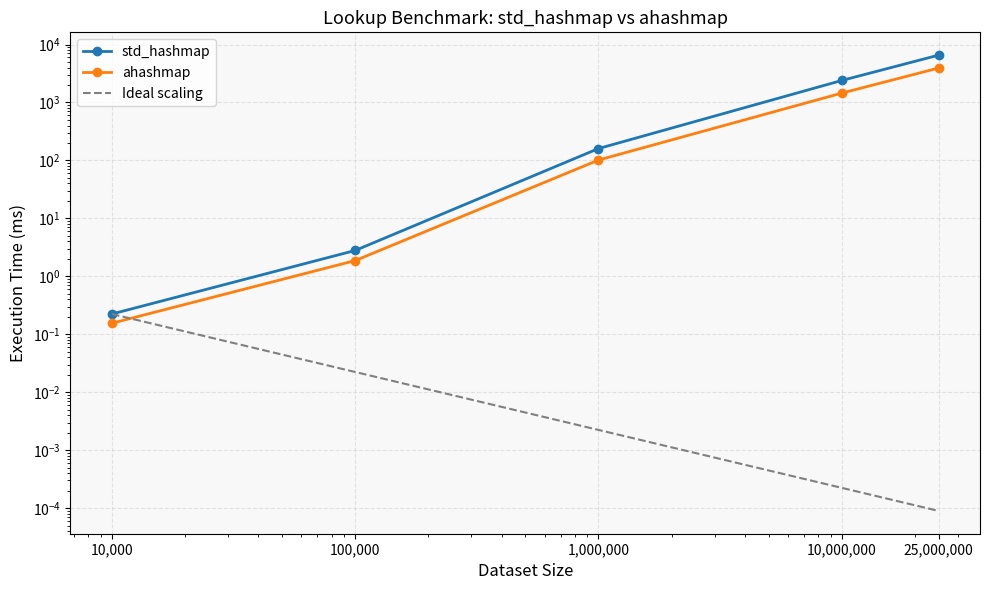

Reading left to right, transcribe all the data shown in this chart.

std_hashmap: 10,000=0.2	100,000=2.8	1,000,000=160.3	10,000,000=2397.8	25,000,000=6562.1
ahashmap: 10,000=0.2	100,000=1.9	1,000,000=101.5	10,000,000=1451.4	25,000,000=3930.2
Ideal scaling: 10,000=0.2	100,000=0.0	1,000,000=0.0	10,000,000=0.0	25,000,000=0.0